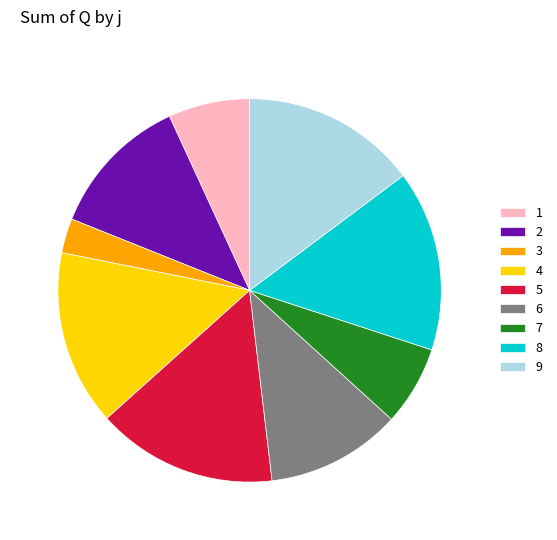

What is the ratio of the value at 8 to the value at 2?

1.3